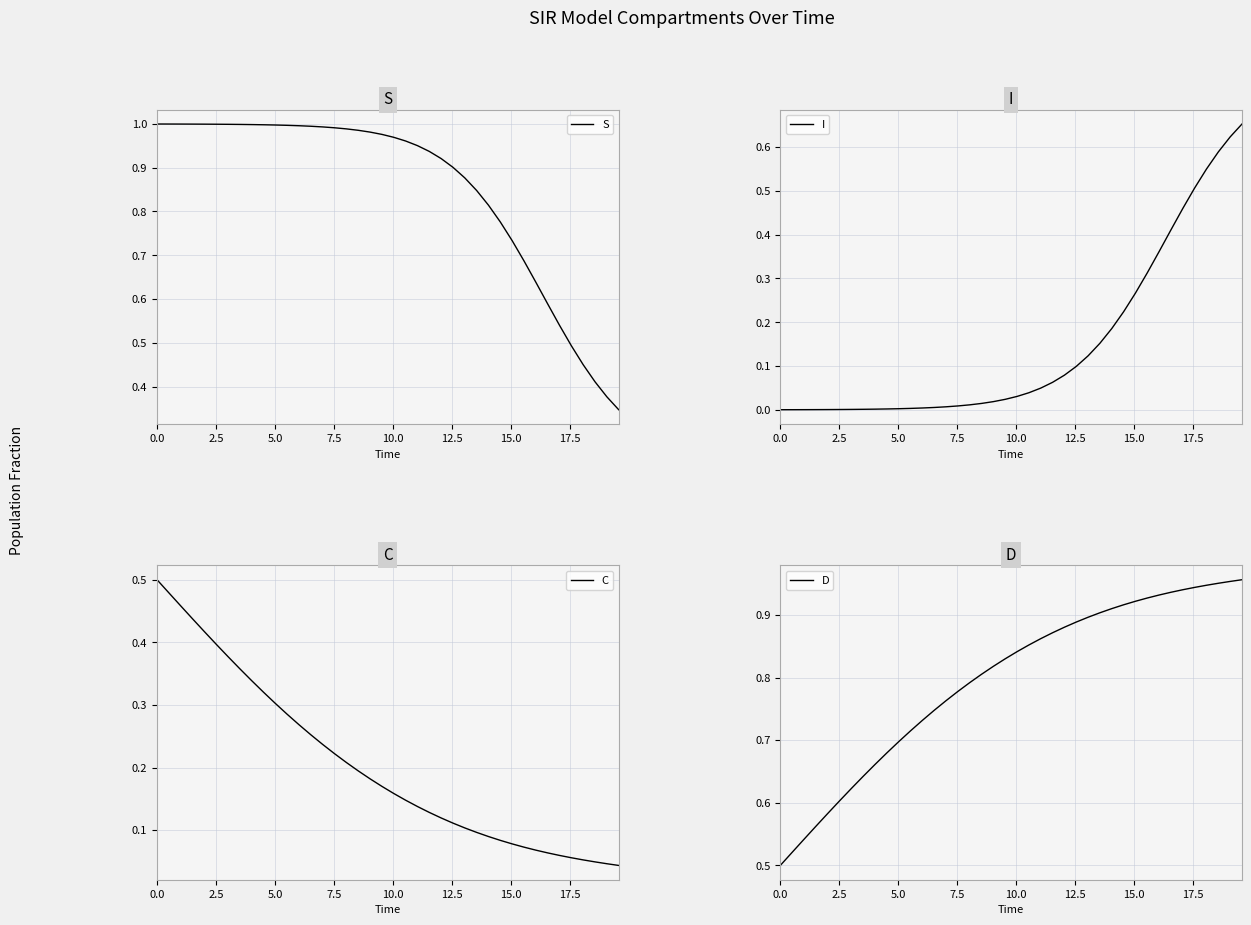

The D series shows 1.4 at 24. True or false?

False